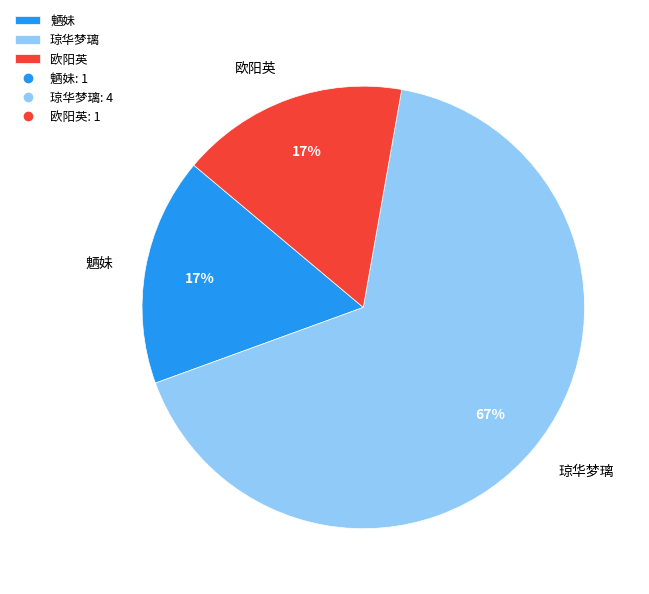

Is it true that 欧阳英 is 17% of the pie?

True